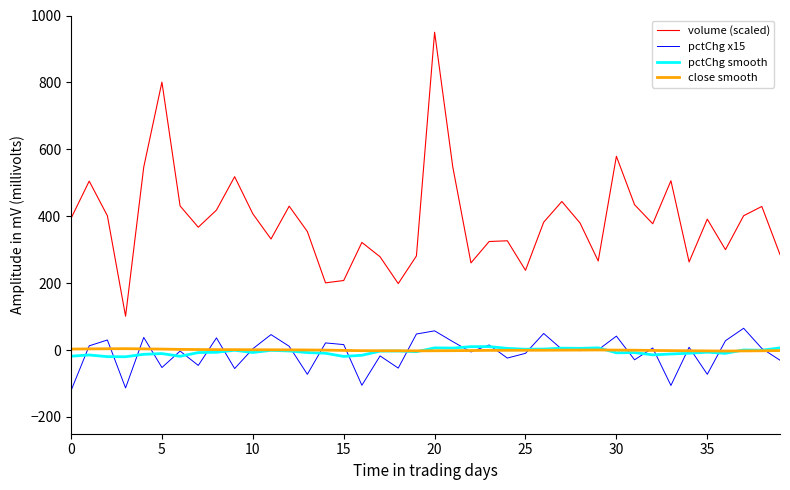

Which series has the largest total across all categories?

volume (scaled)